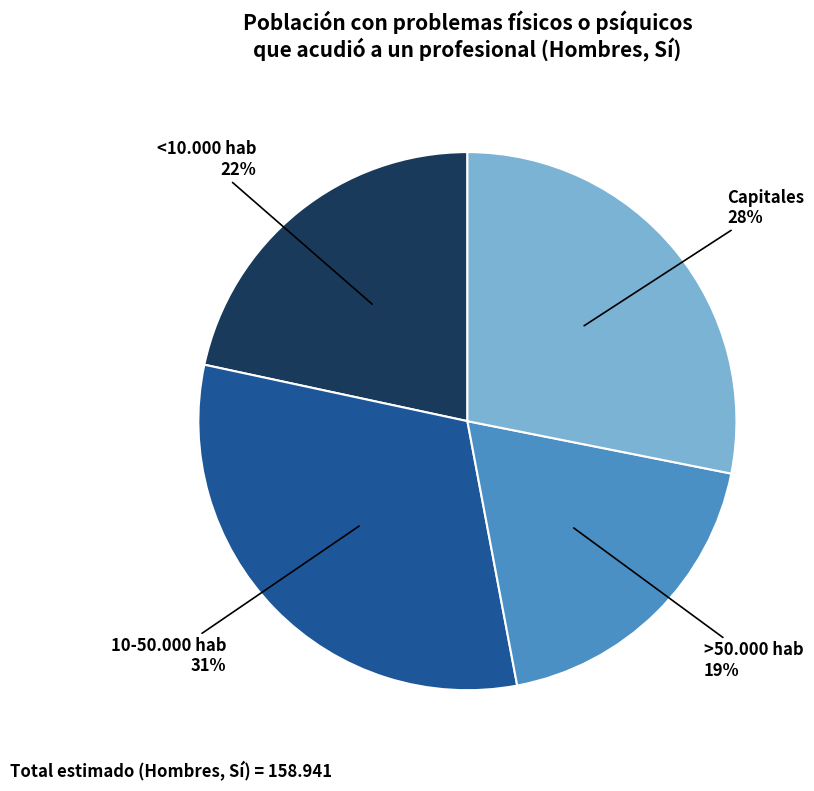

Does any single category account for the majority?

No